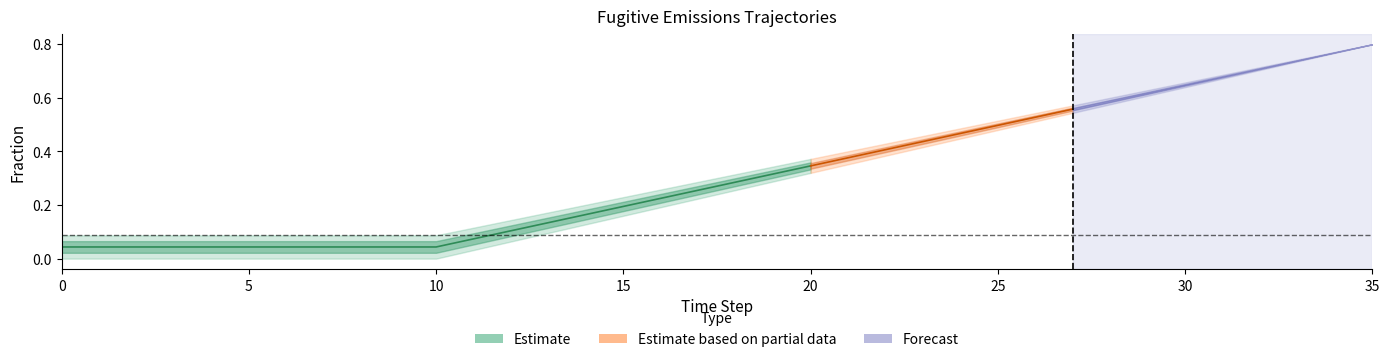

At how many categories does at least one series exceed 0?

36